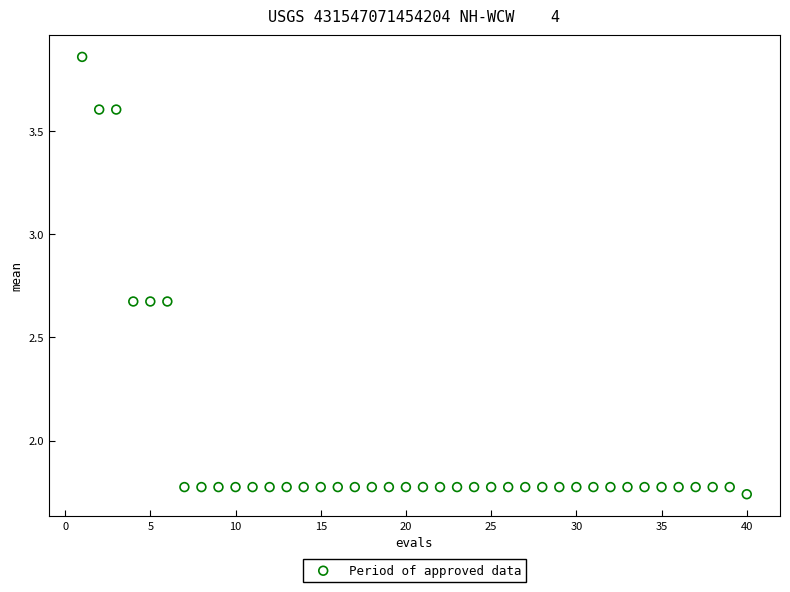

What is the range of X values (max minus min)?

39.0